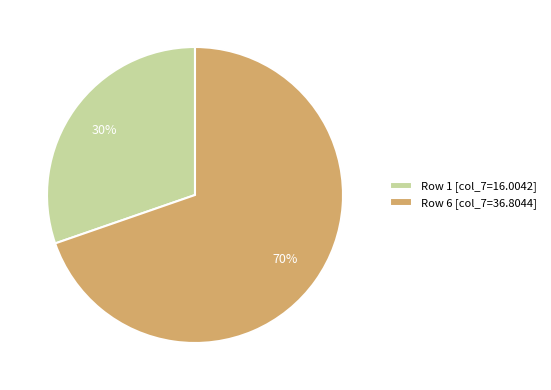

Which category has the smallest portion of the pie?

Row 1 [col_7=16.0042]